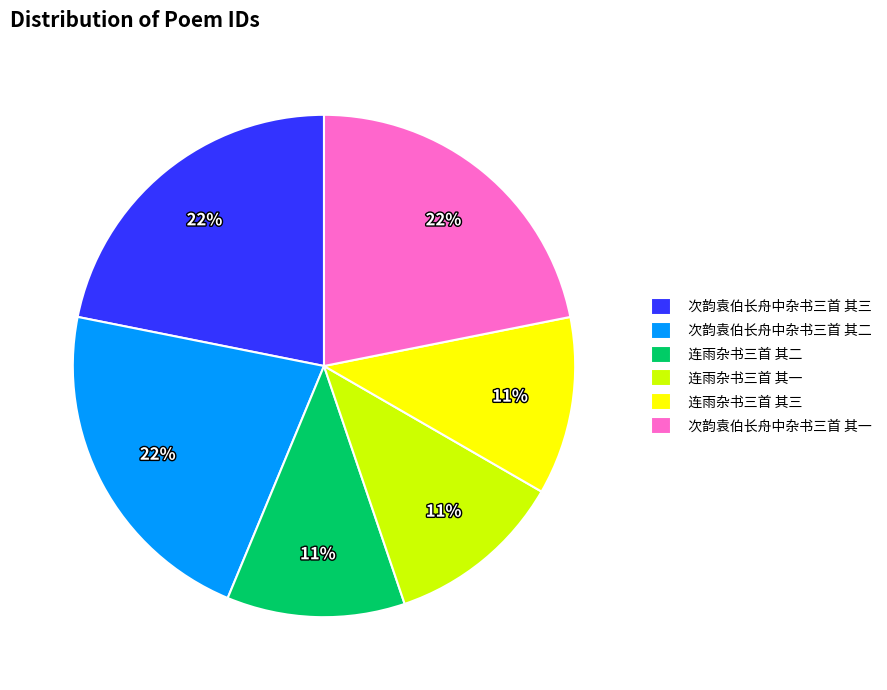

To the nearest percent, what portion does 次韵袁伯长舟中杂书三首 其二 represent?

22%